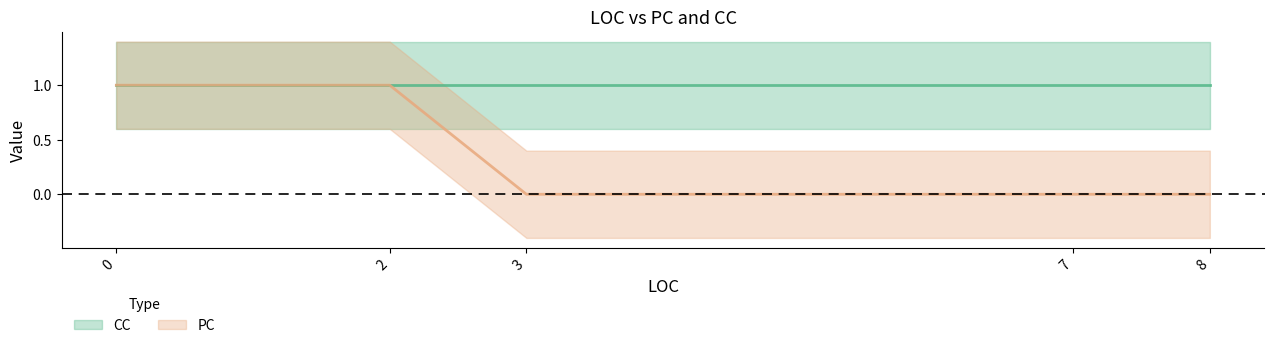

Rank the series at 7 from lowest to highest value.

PC, CC